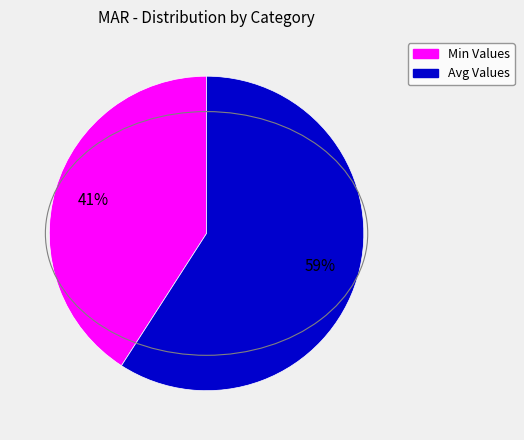

Is there any slice that represents more than half of the pie?

Yes